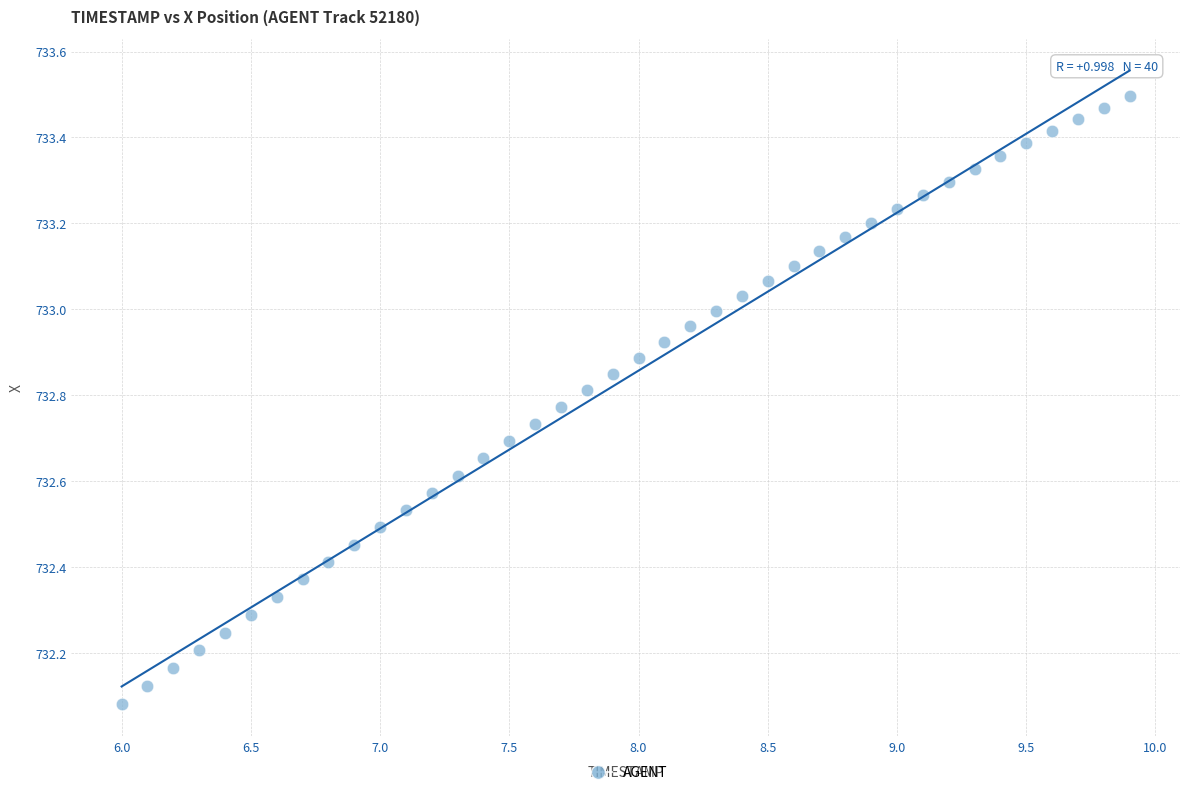

What is the range of Y values (max minus min)?

1.4